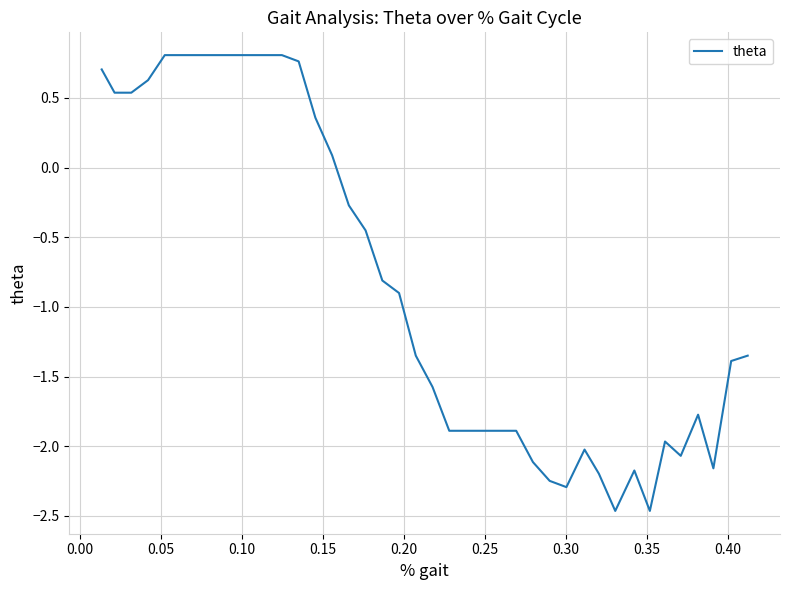

What is the smallest value displayed?

-2.5